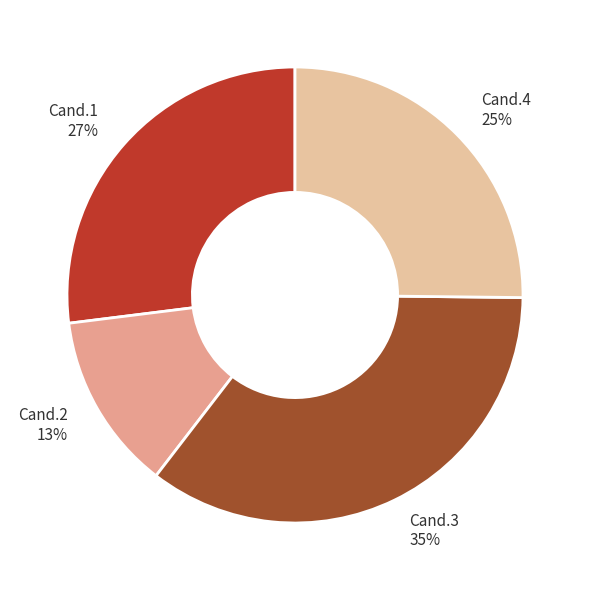

To the nearest percent, what is the difference between the Cand.4 25% and Cand.1 27% slice percentages?

2%